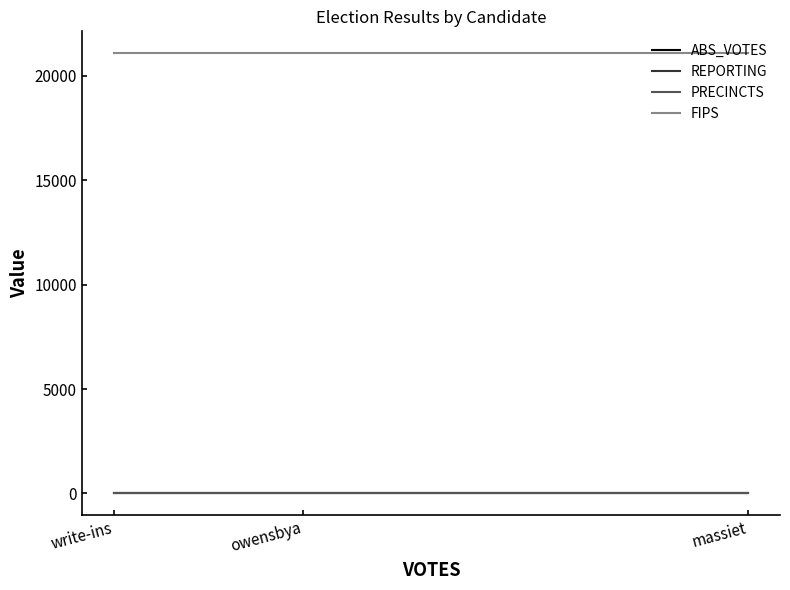

What are all the series names shown in the legend?

ABS_VOTES, REPORTING, PRECINCTS, FIPS